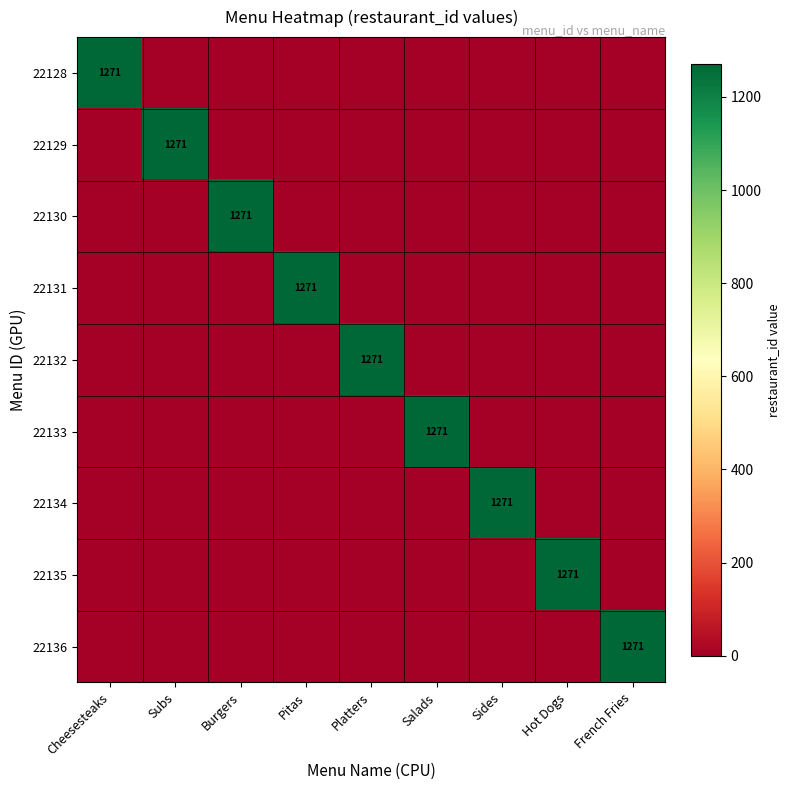

True or false: 22131 has a value of 2268 at Pitas.

False